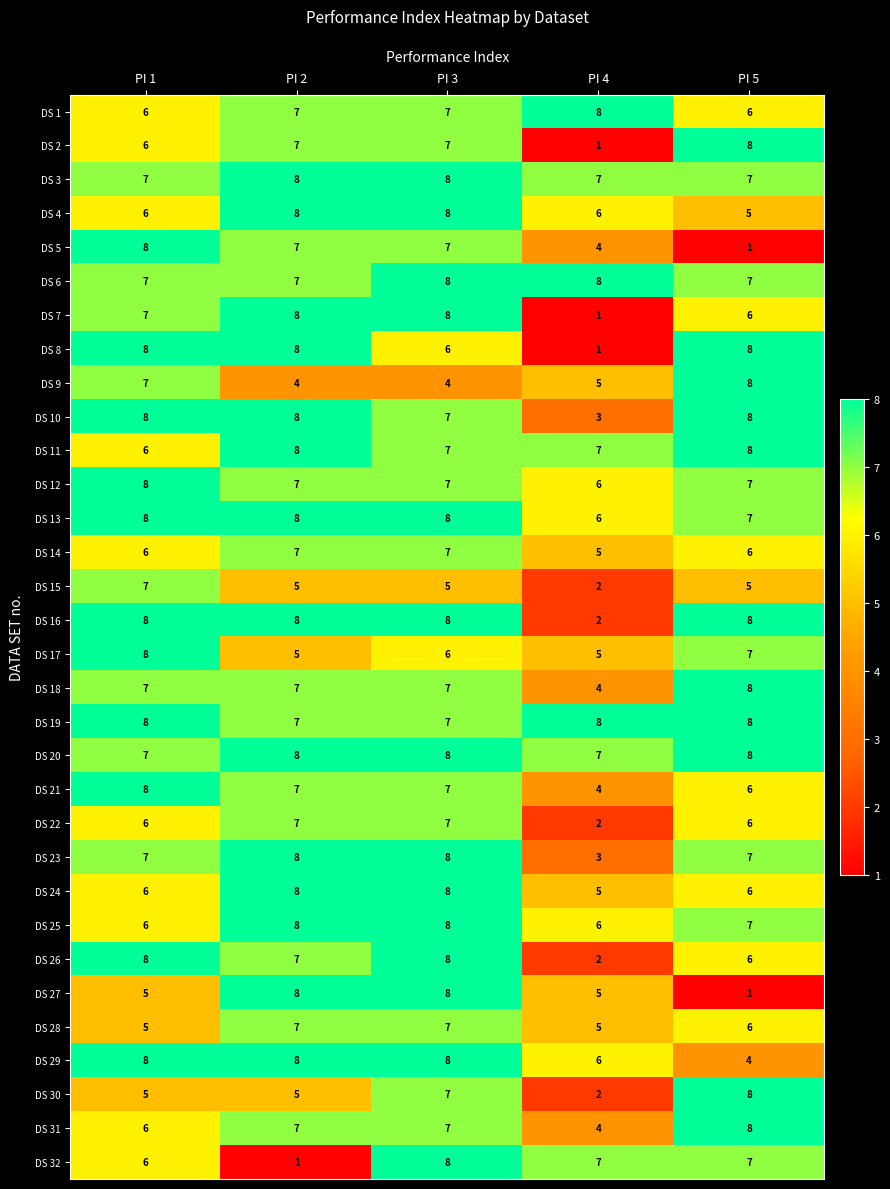

What is the minimum value shown in the chart?

1